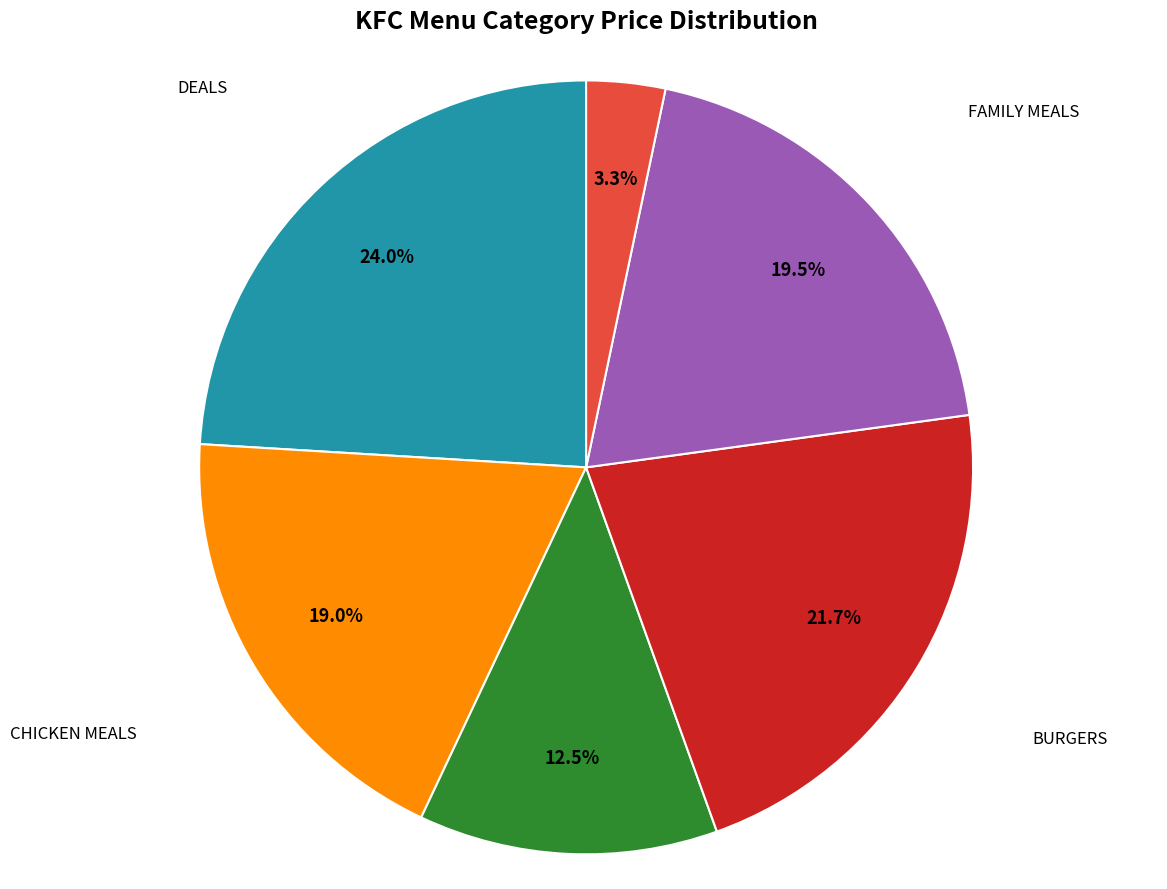

Which has a higher value, BURGERS or SIDES AND SNACKS?

BURGERS